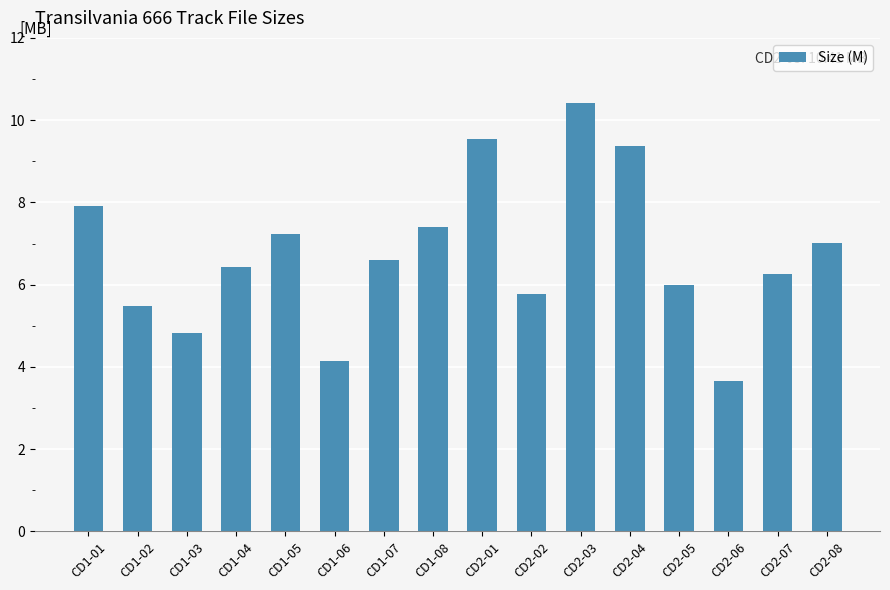

The chart shows a value of 9.4 at CD2-04. True or false?

True